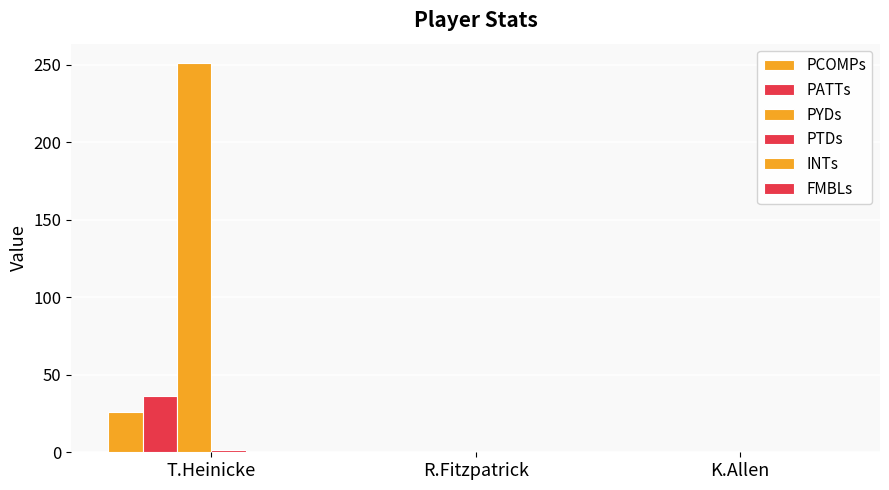

How many groups of bars are there?

3